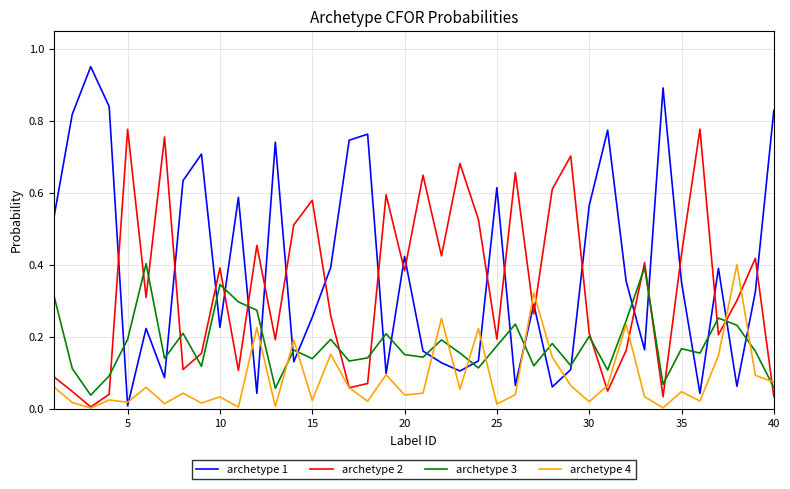

Which series has the largest total across all categories?

archetype 1